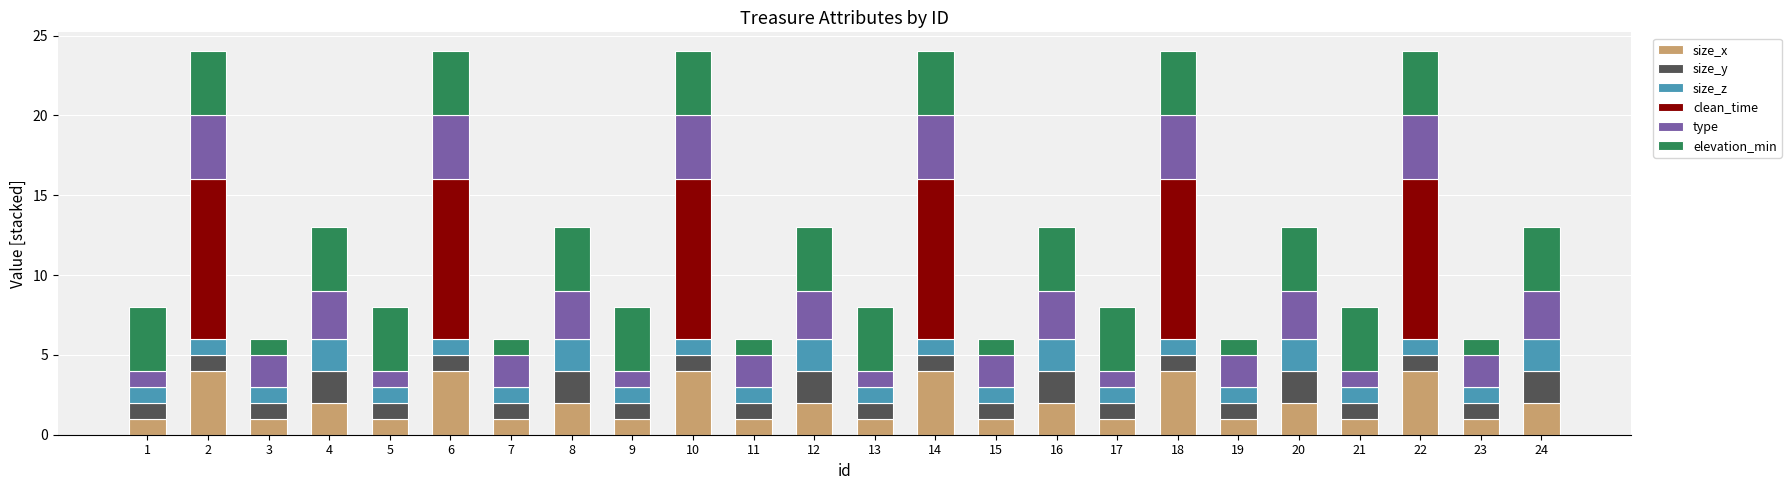

The value of size_x at 21 is 1. True or false?

True